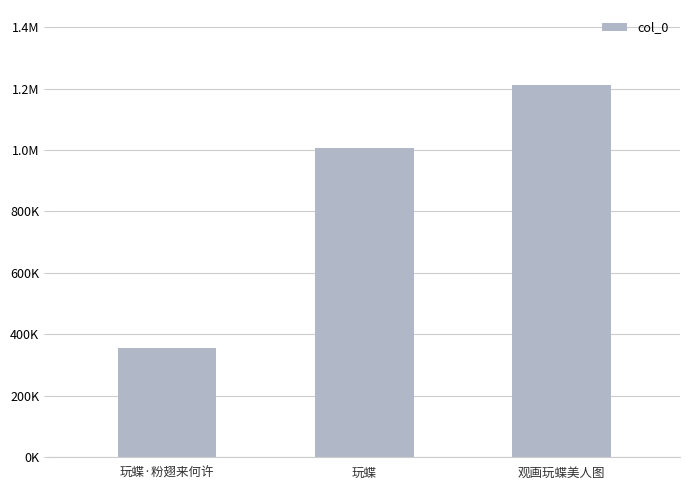

Which category has the highest value across all series?

观画玩蝶美人图